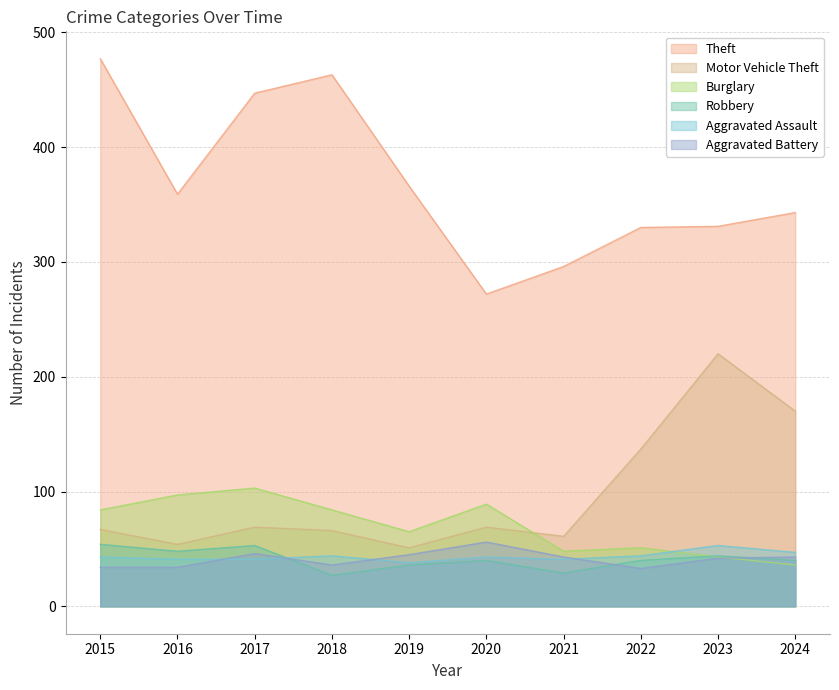

What is the difference between the Aggravated Assault values at 2021 and 2024?

6